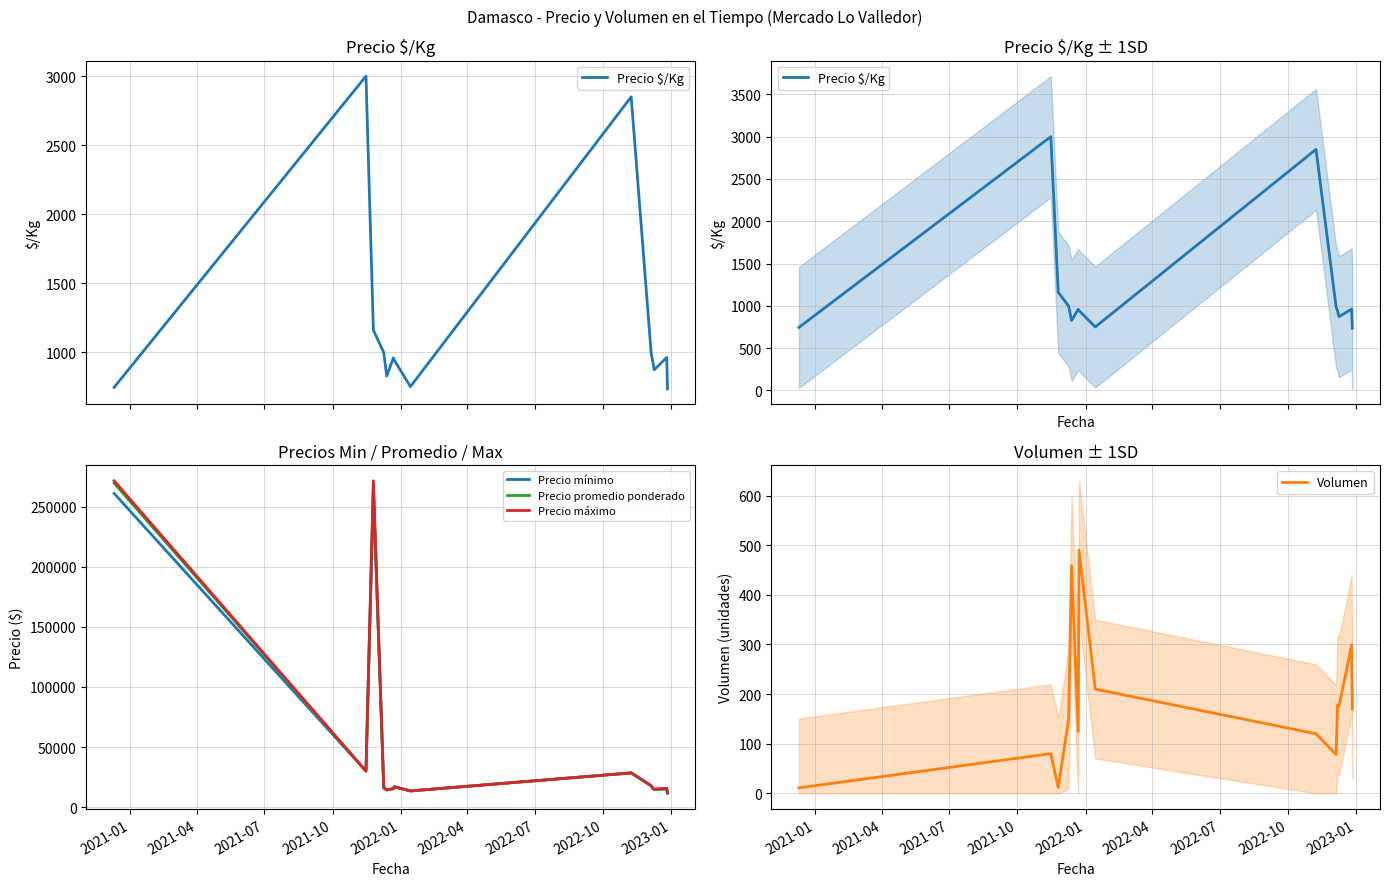

How many data points in Precio máximo are less than 16200?

7